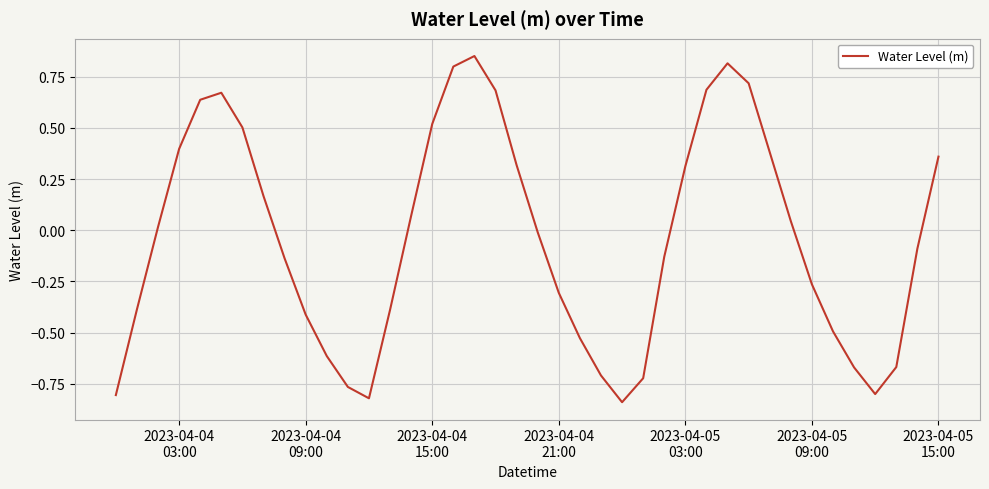

What is the difference between the maximum and minimum values?

1.7